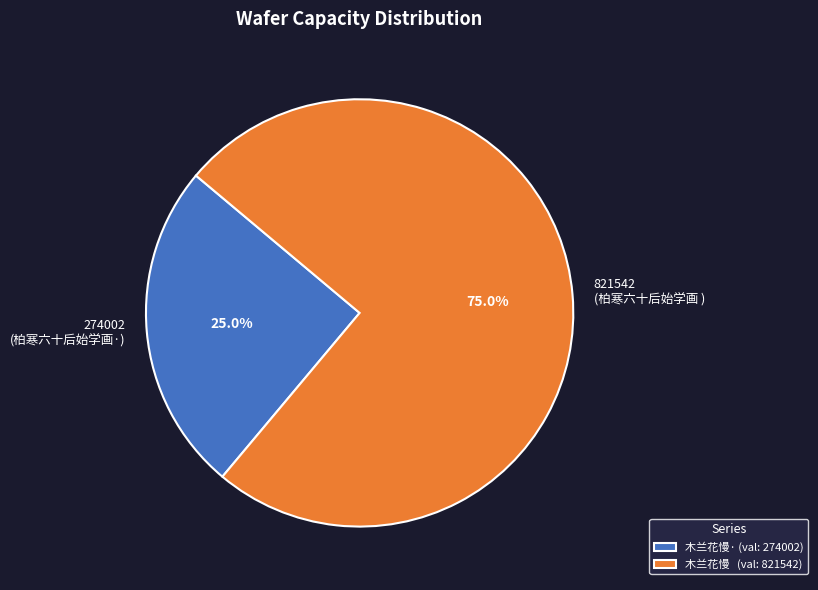

Is the sum of 274002 (柏寒六十后始学画·) and 821542 (柏寒六十后始学画 ) greater than half?

Yes